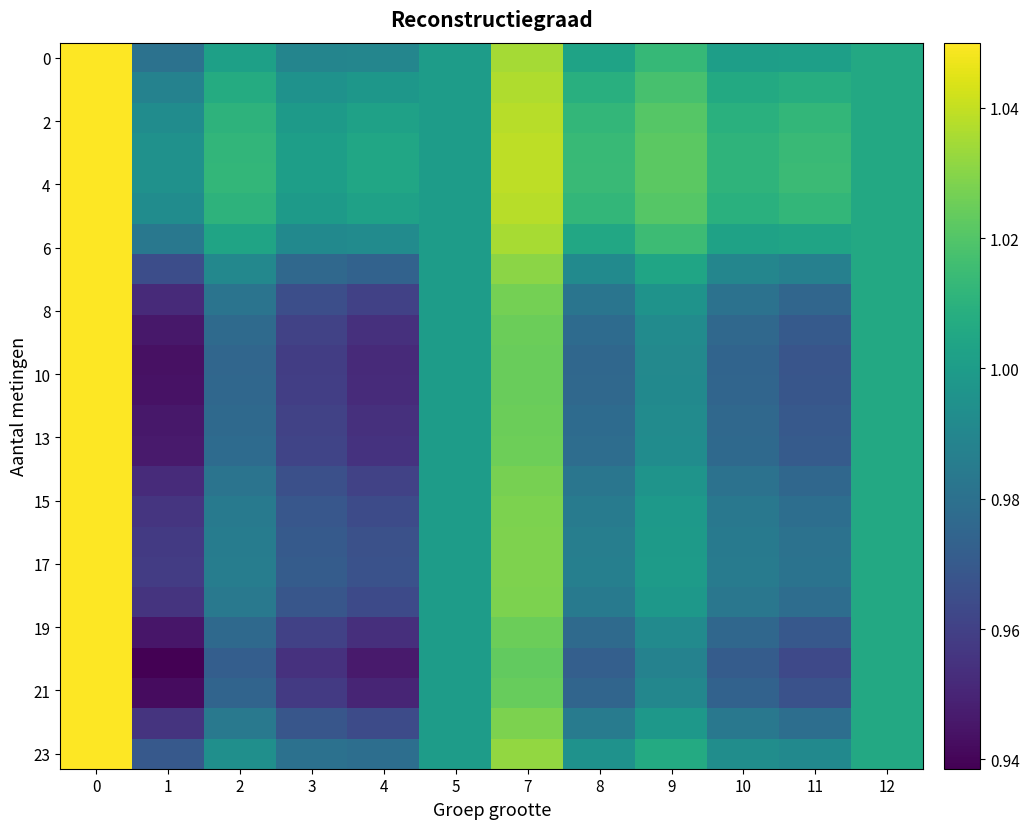

Which has a higher value, 5 or 4?

5